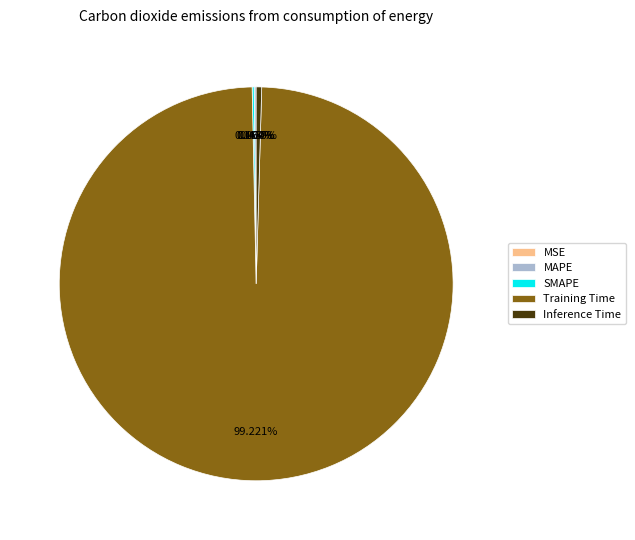

Which has a higher value, Inference Time or Training Time?

Training Time